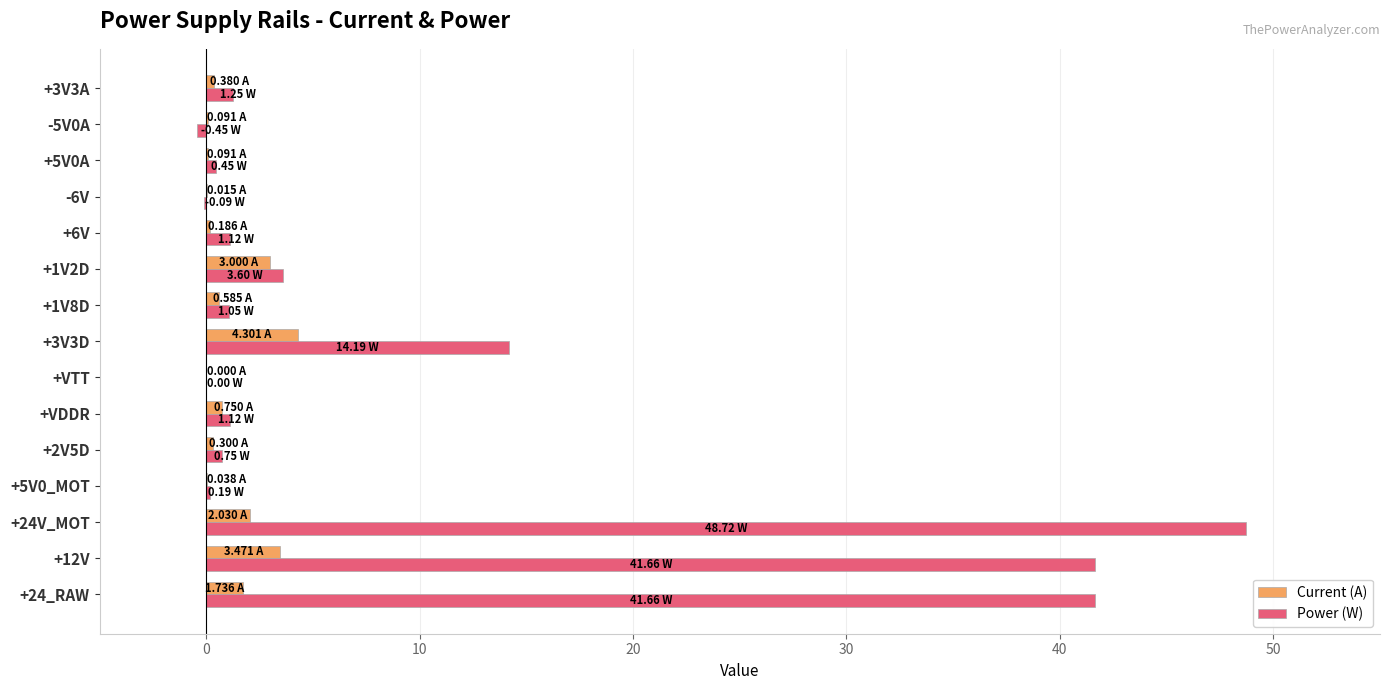

What is the sum of the Current (A) values at +VTT and +24_RAW?

1.7